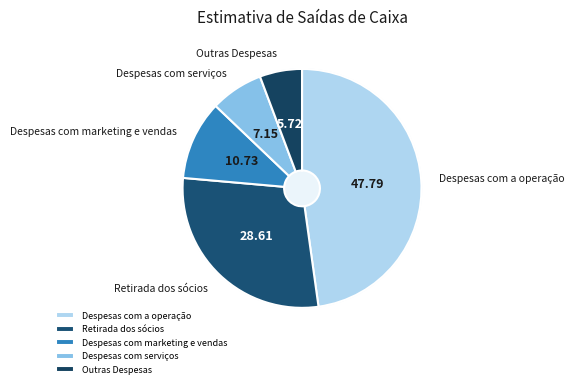

Rank the categories by value from highest to lowest.

Despesas com a operação, Retirada dos sócios, Despesas com marketing e vendas, Despesas com serviços, Outras Despesas